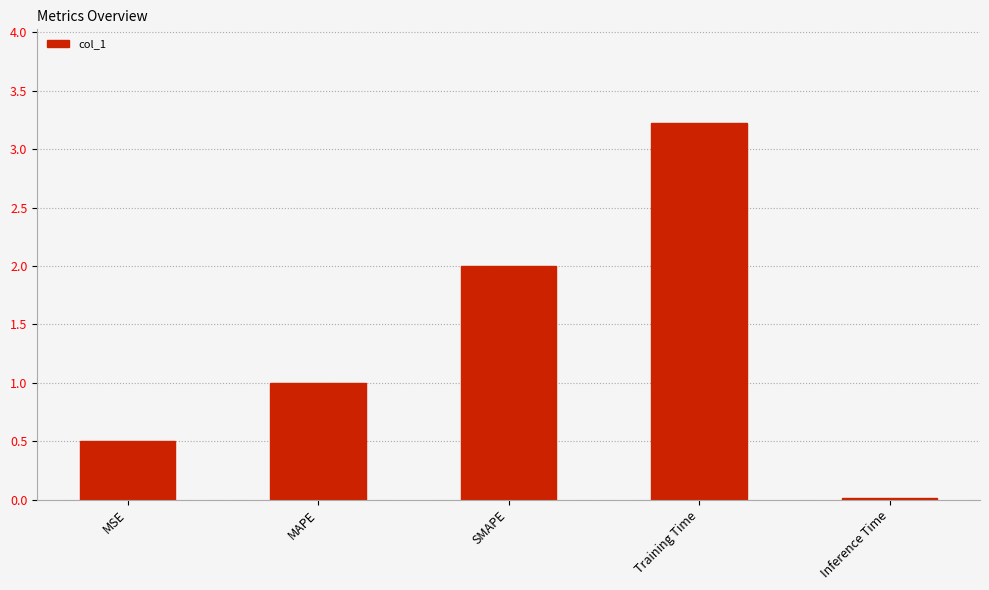

Rank the categories by value from lowest to highest.

Inference Time, MSE, MAPE, SMAPE, Training Time